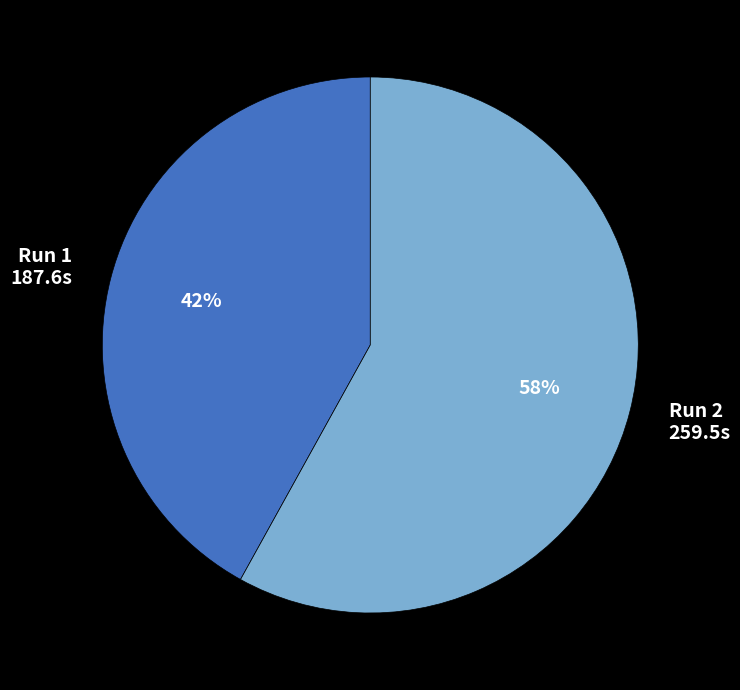

True or false: Run 1 187.6s accounts for 42% of the total.

True